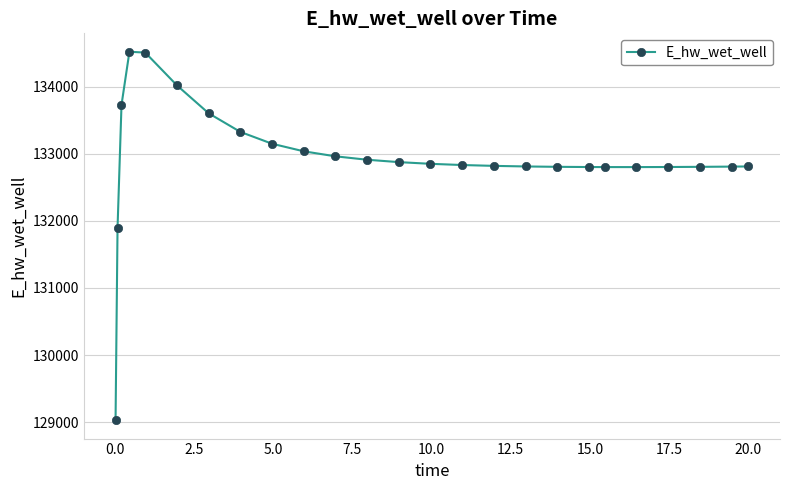

What is the greatest value displayed?

134519.6